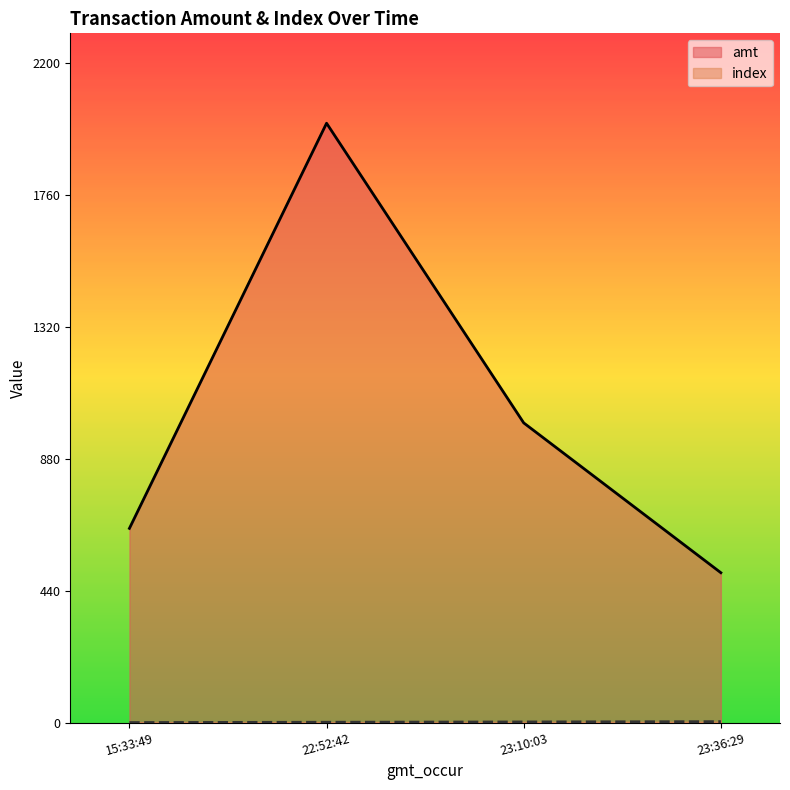

Between 23:10:03 and 23:36:29, which series saw the biggest shift?

amt